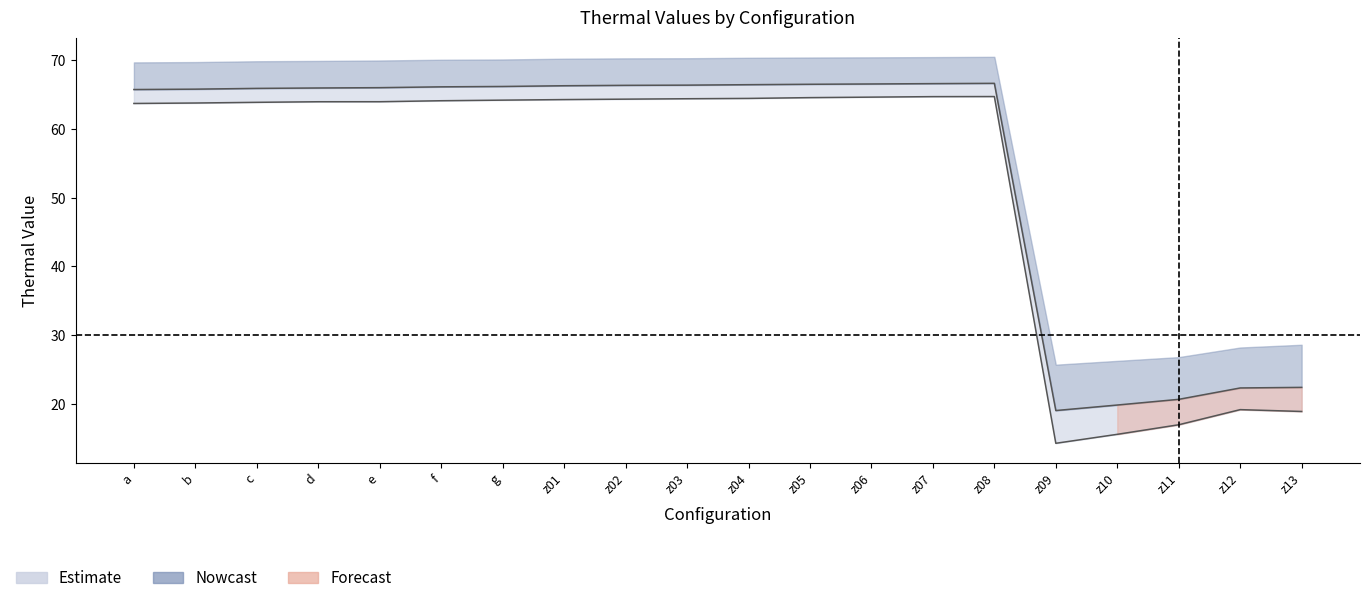

Reading left to right, transcribe all the data shown in this chart.

col_2_t0: 65.8	65.8	65.9	66.0	66.0	66.1	66.2	66.3	66.4	66.4	66.5	66.5	66.6	66.6	66.7	19.0	19.8	20.7	22.3	22.4
col_2_t300: 63.7	63.8	63.9	64.0	64.0	64.1	64.2	64.3	64.4	64.4	64.5	64.6	64.6	64.7	64.7	14.3	15.6	17.0	19.2	18.9